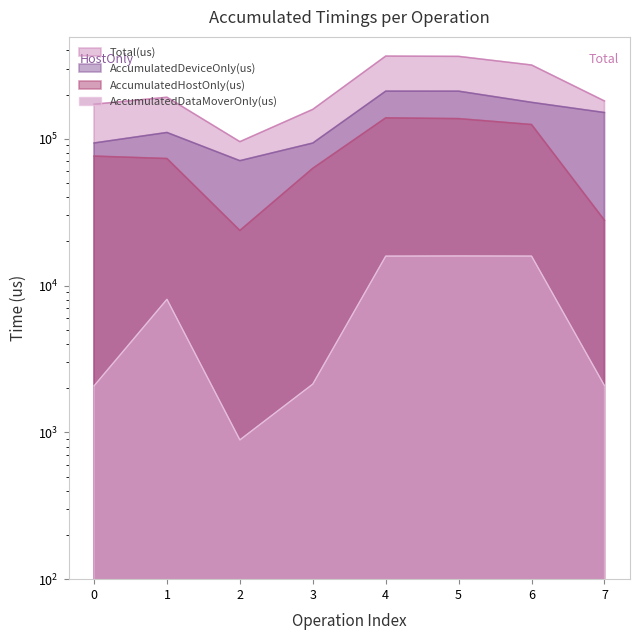

At which label is AccumulatedDataMoverOnly(us) closest to 8397?

1